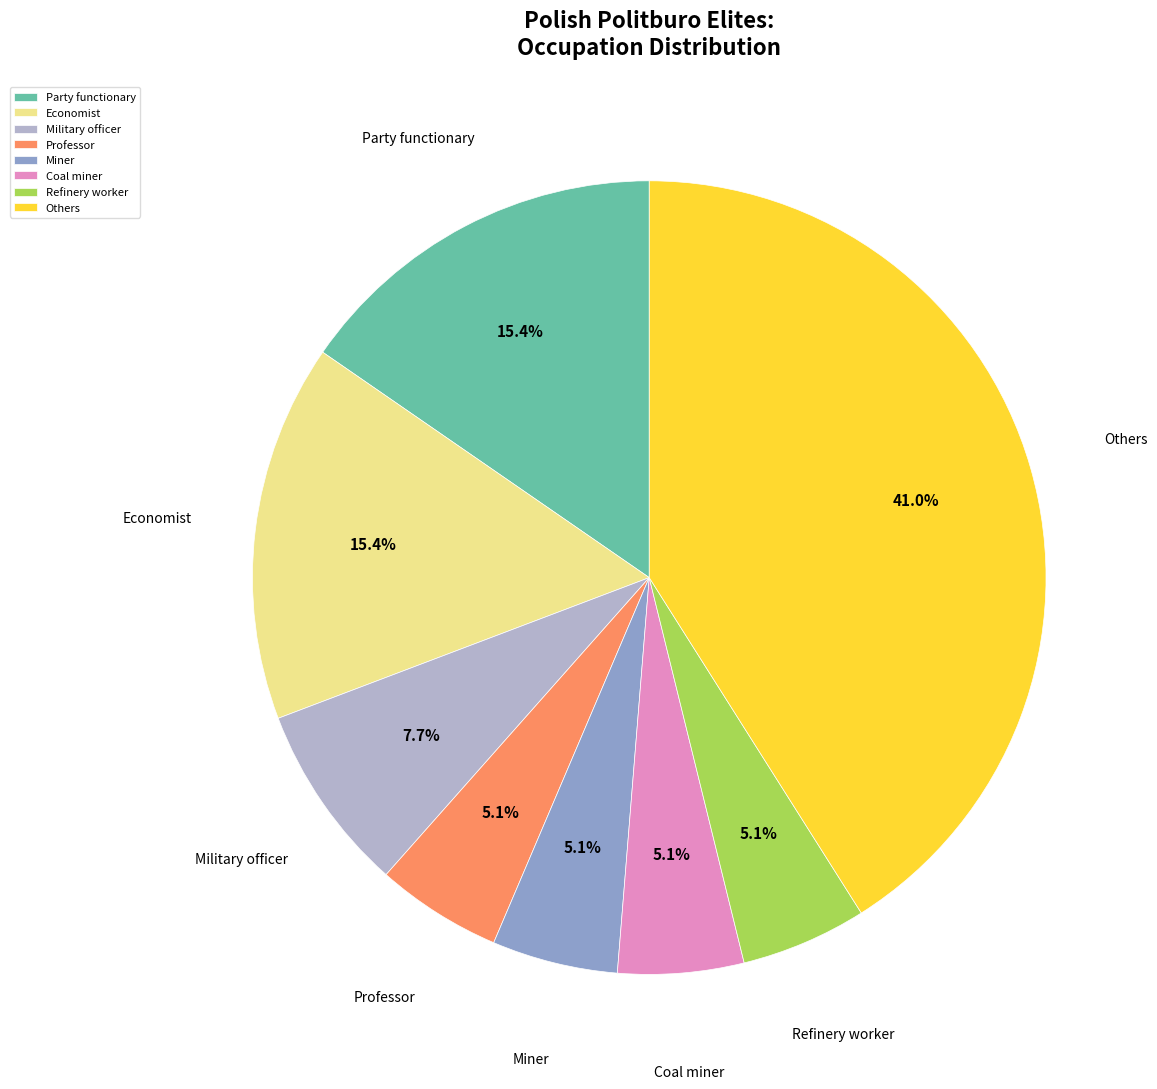

Is Economist the majority of the pie?

No